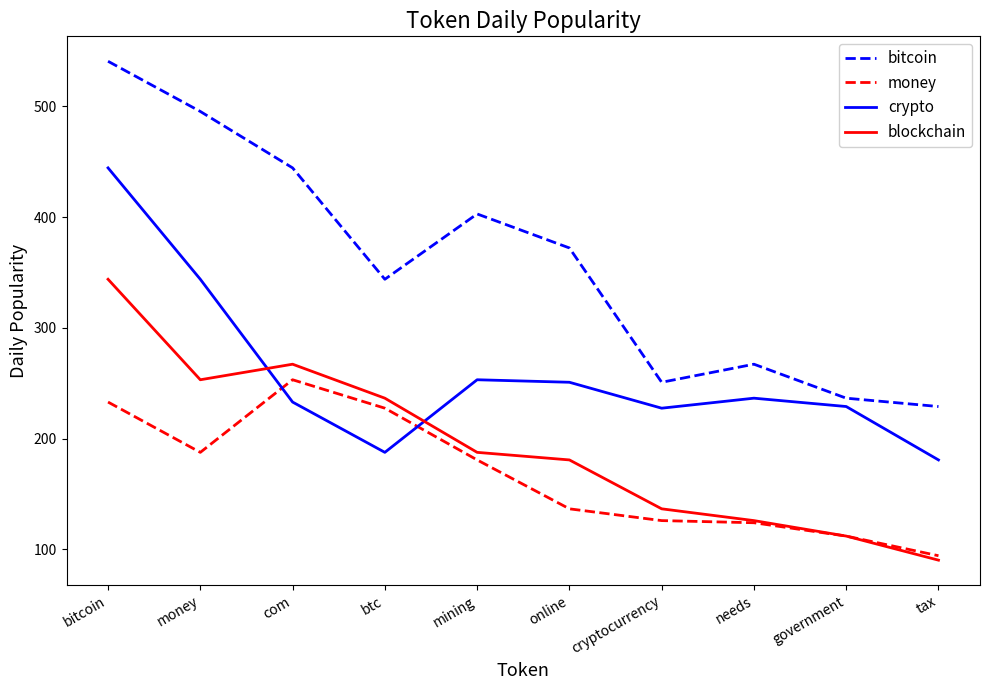

The money series shows 238.2 at mining. True or false?

False